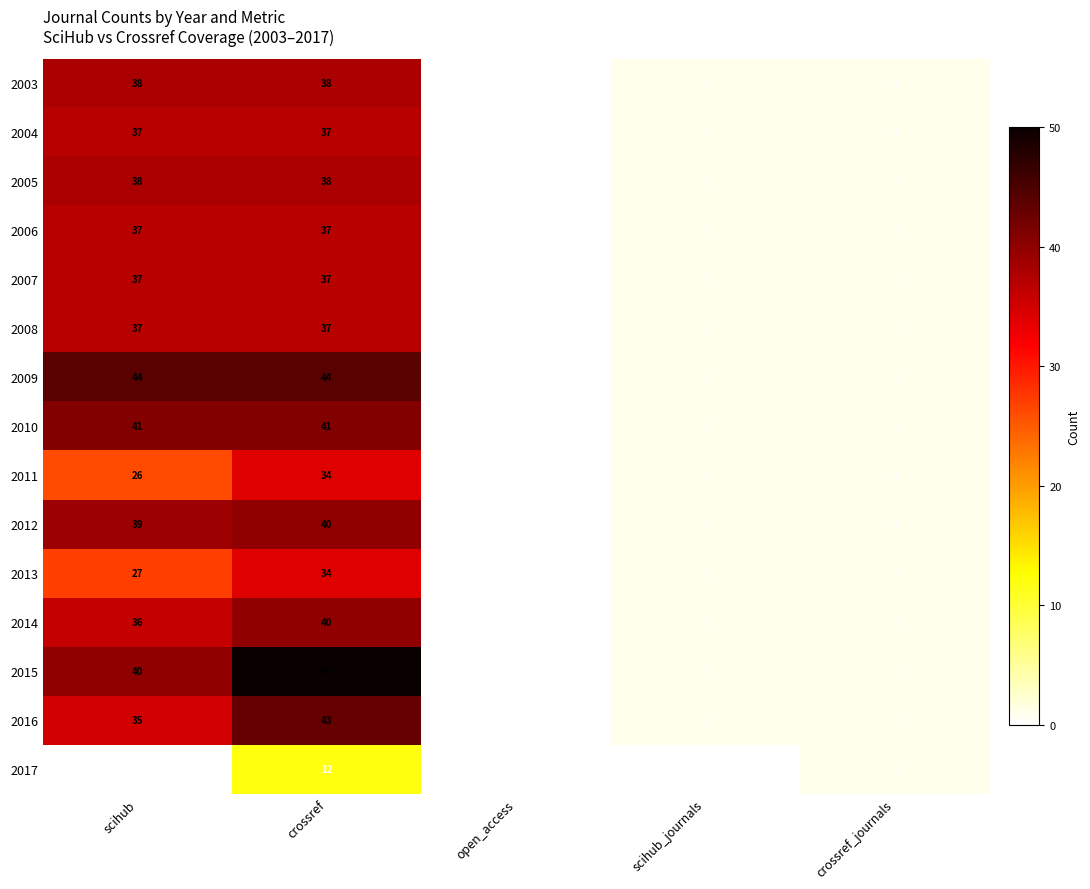

Which series has the widest spread of values?

2015